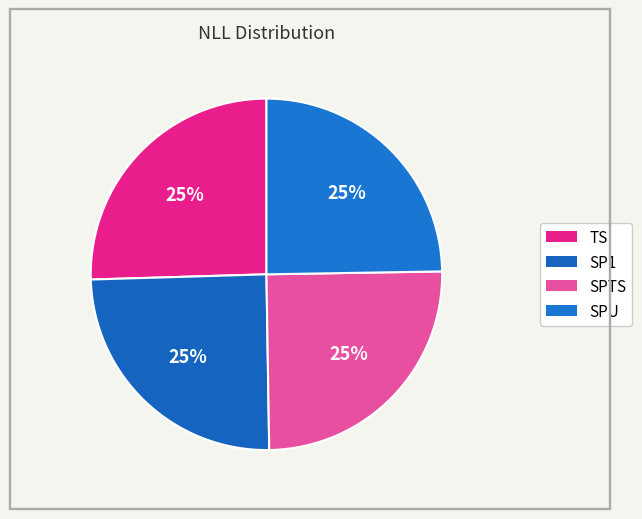

True or false: SPU accounts for 39% of the total.

False